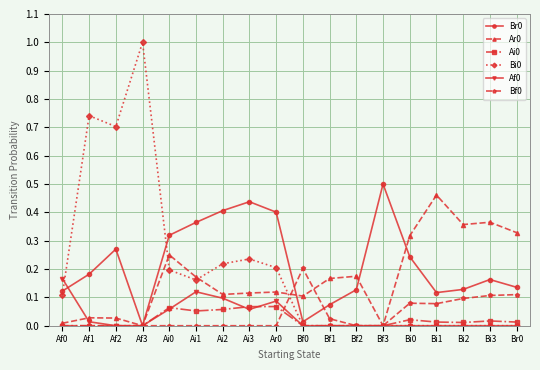

Is it true that Bi0 equals 0.0 at Bi0?

True